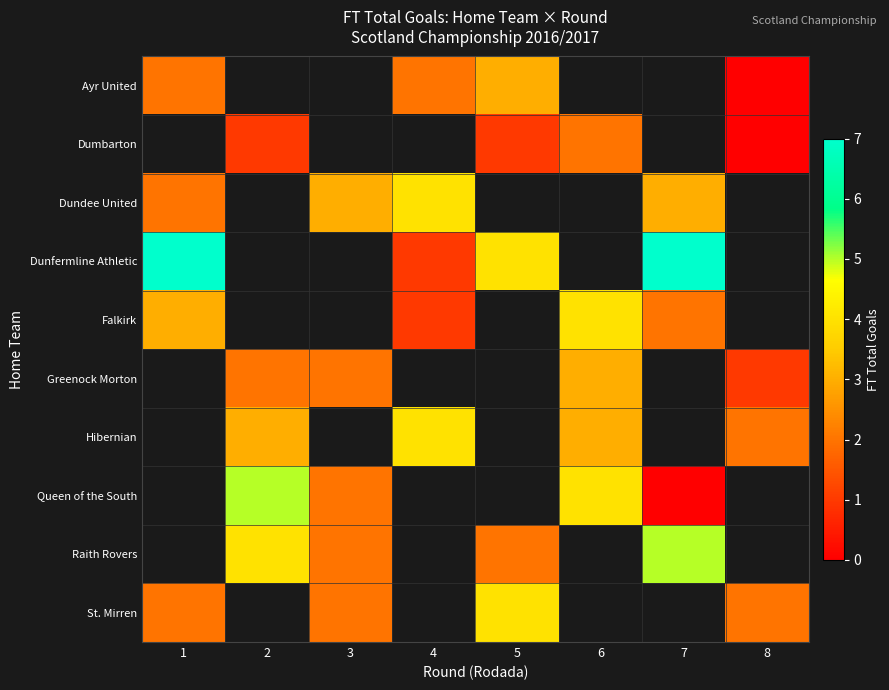

The row_6 series shows 3.0 at 2. True or false?

True